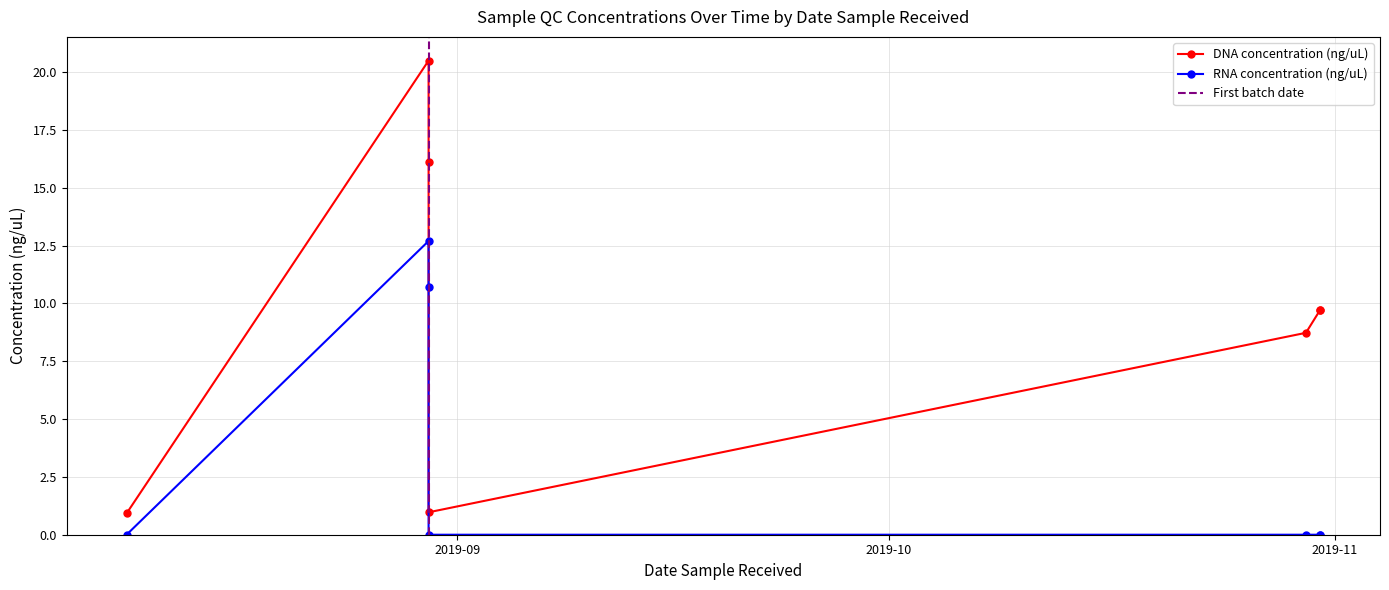

Rank the categories by RNA concentration (ng/uL) value from lowest to highest.

2019-08-09, 2019-08-30, 2019-10-30, 2019-10-31, 2019-10-31, 2019-08-30, 2019-08-30